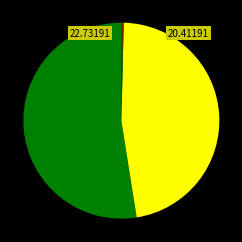

How many segments does this pie chart have?

5